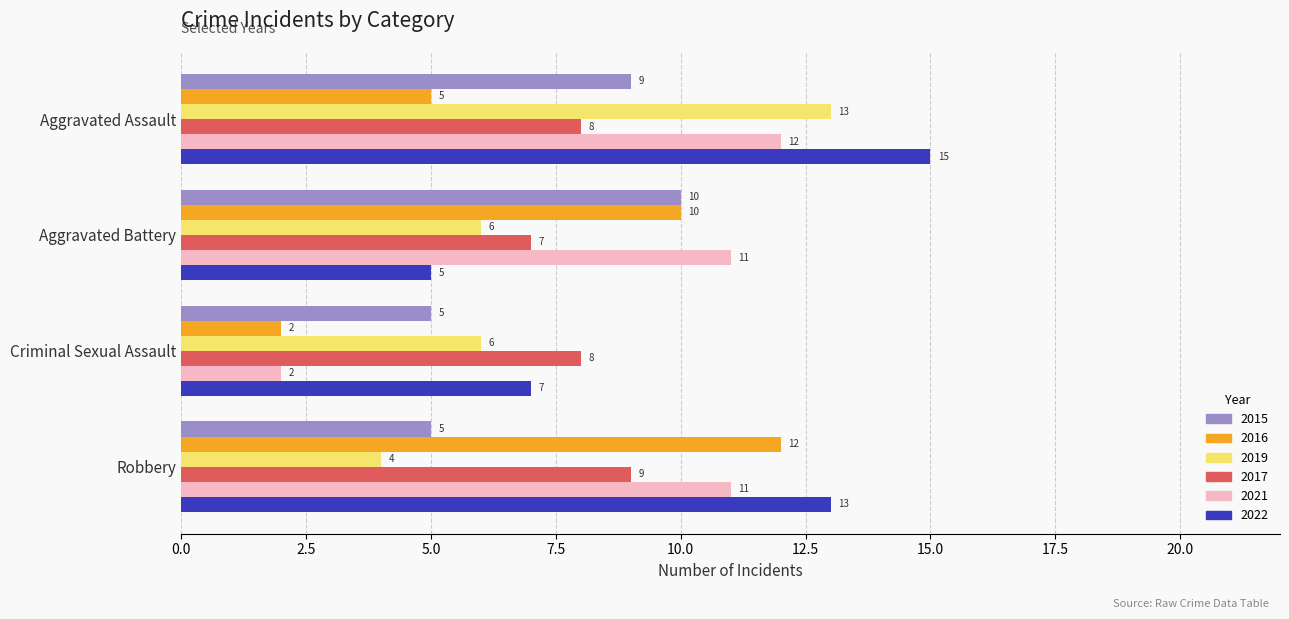

Which series has the largest total across all categories?

2022